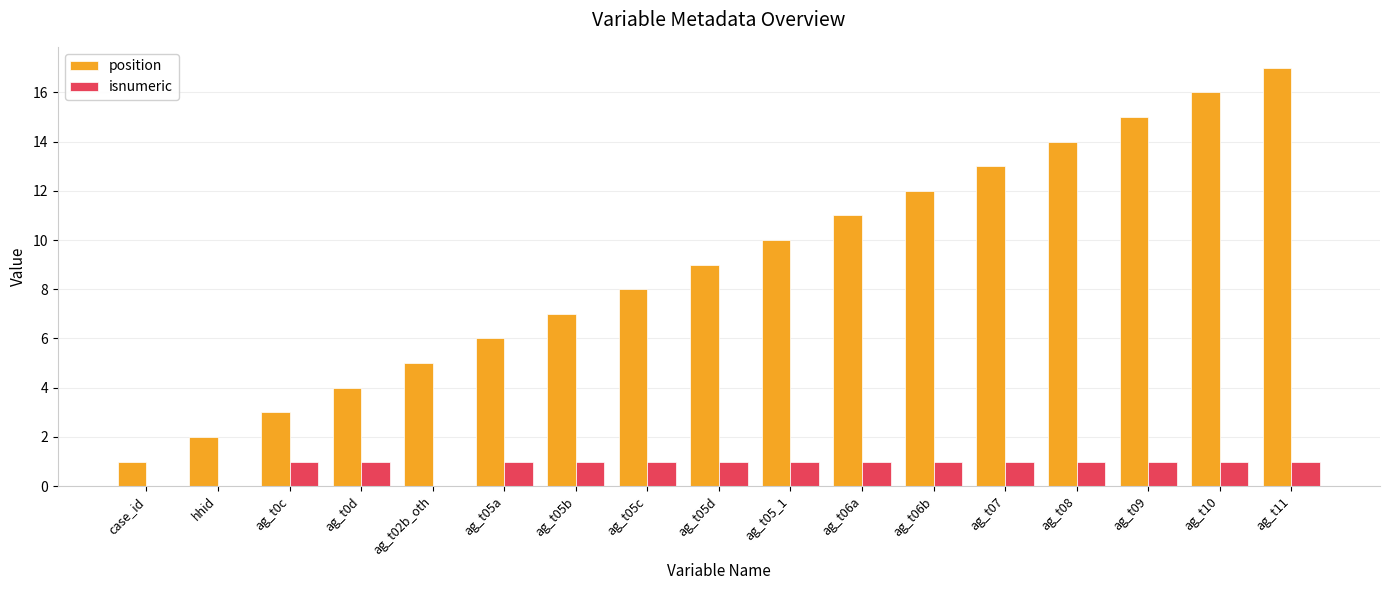

The isnumeric series shows 1 at ag_t06a. True or false?

True